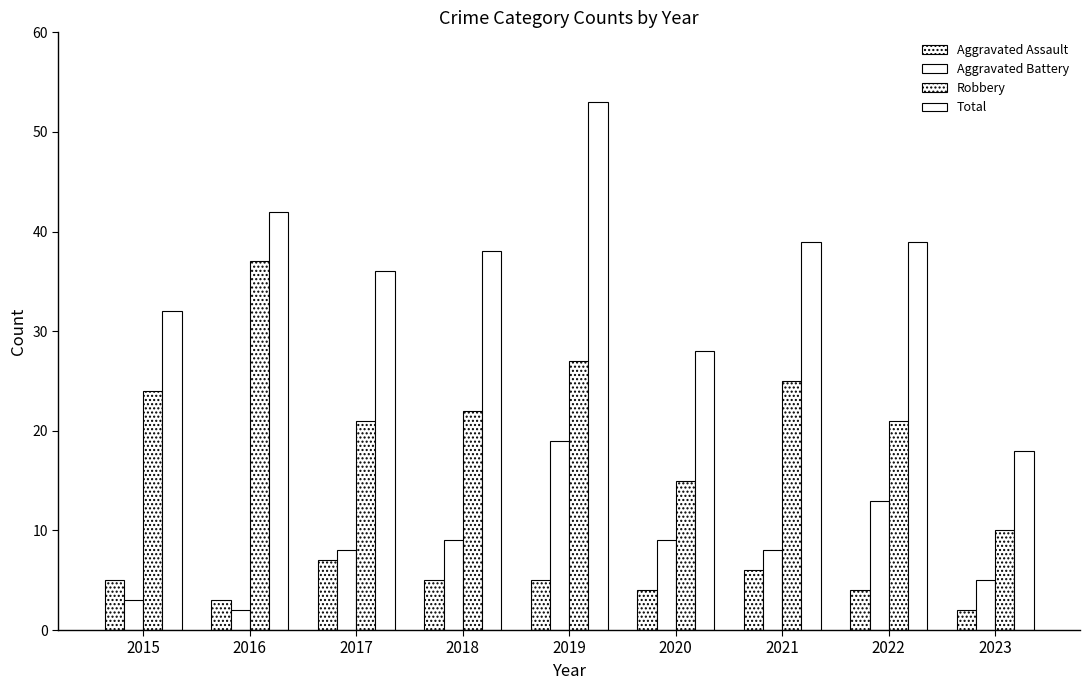

Which series has the largest total across all categories?

Total